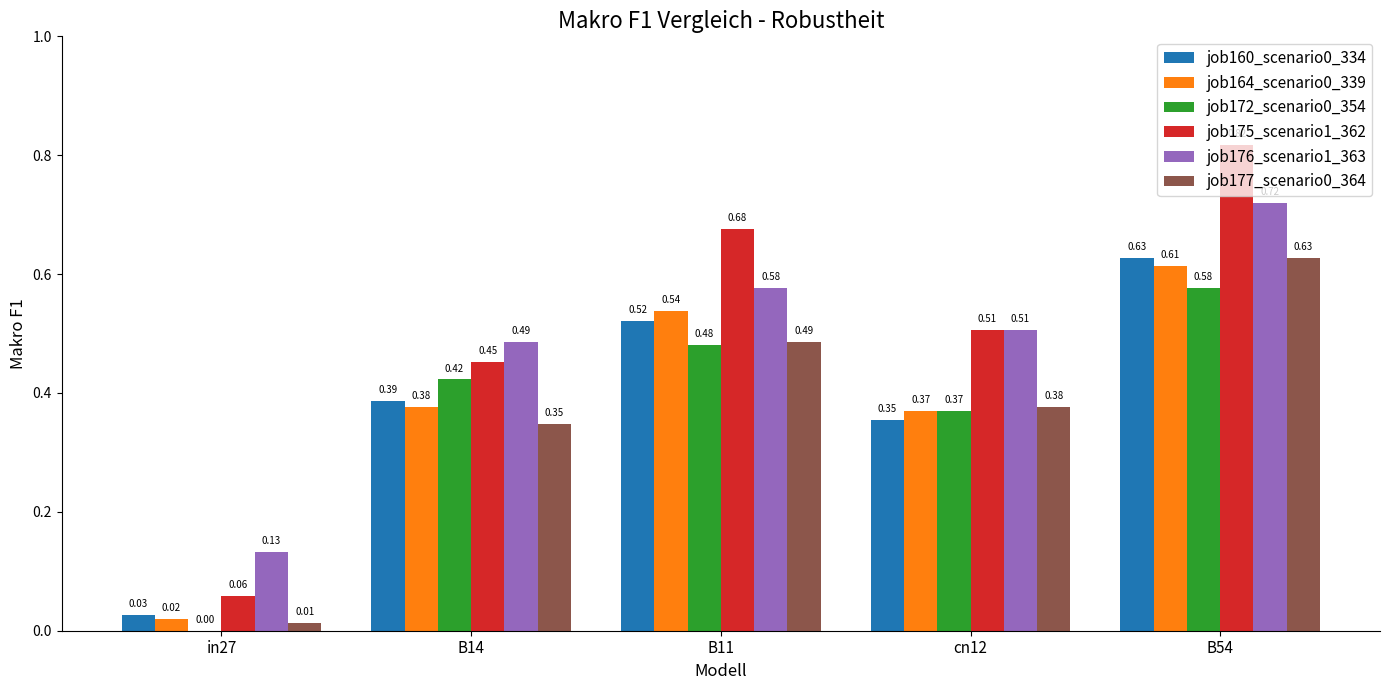

What is the sum of all job177_scenario0_364 values?

1.9